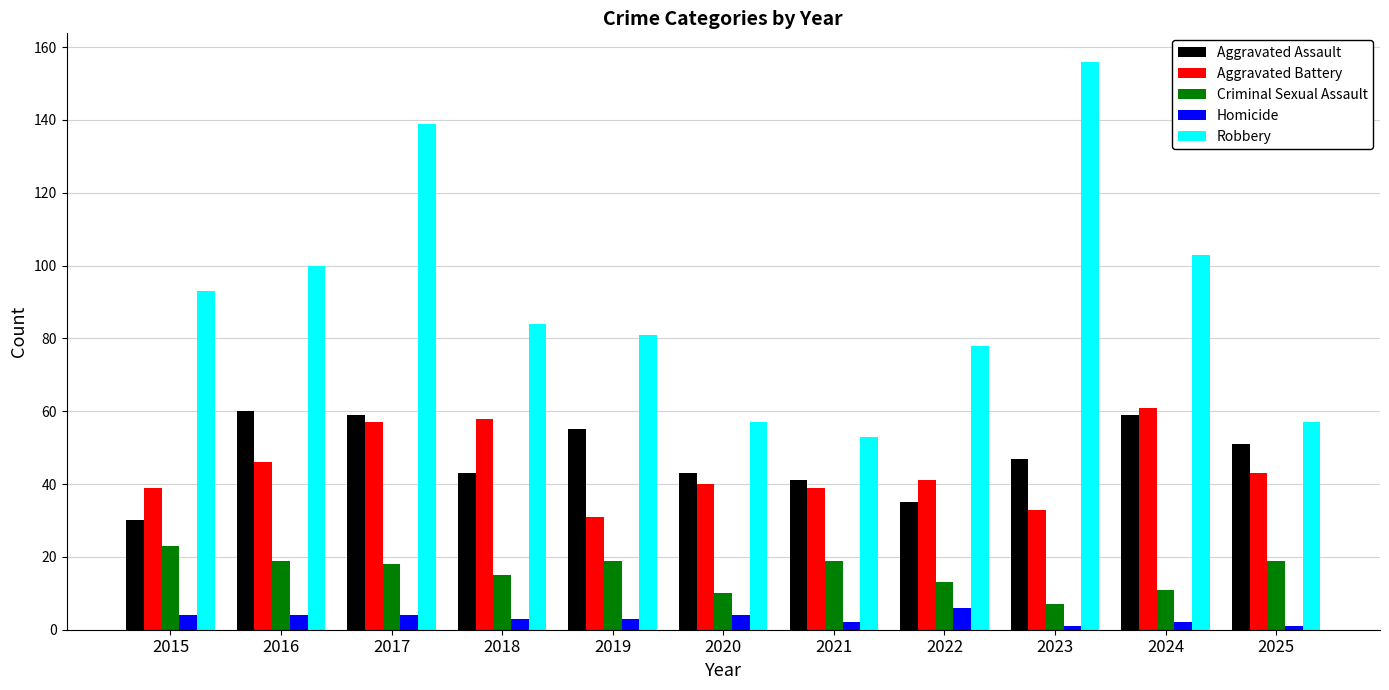

How many data points in Criminal Sexual Assault are less than 18?

5